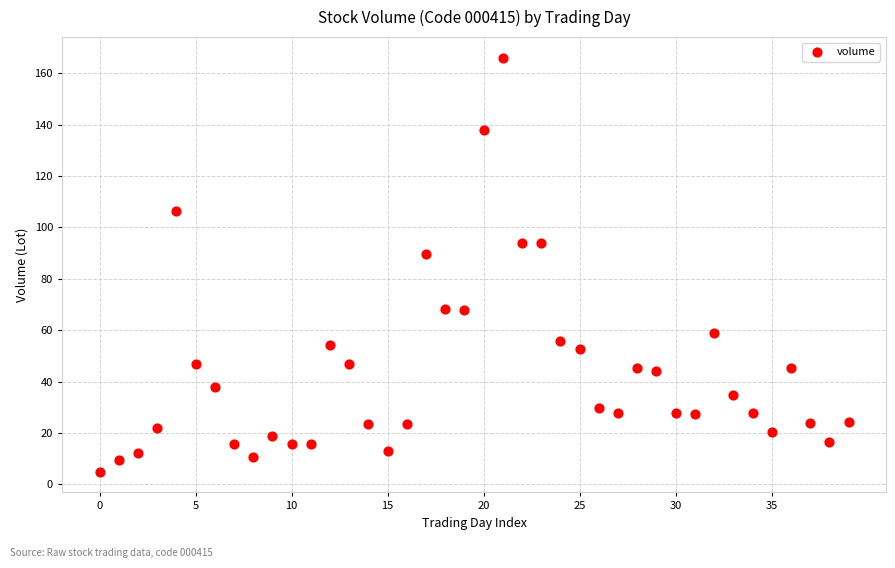

What is the range of Y values (max minus min)?

161.0